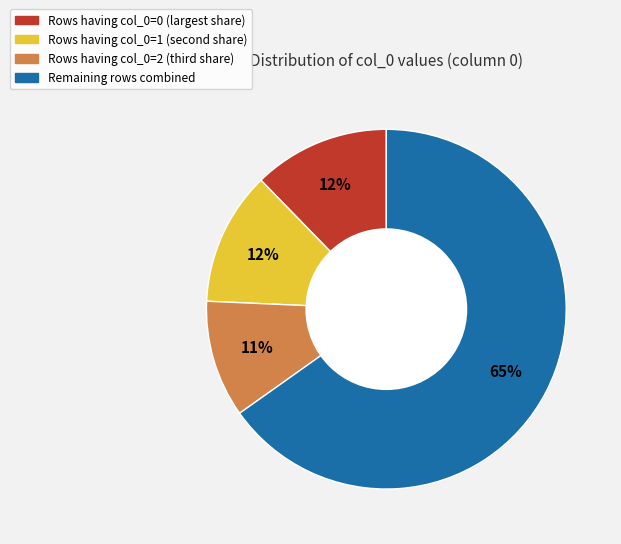

Is there any slice that represents more than half of the pie?

Yes